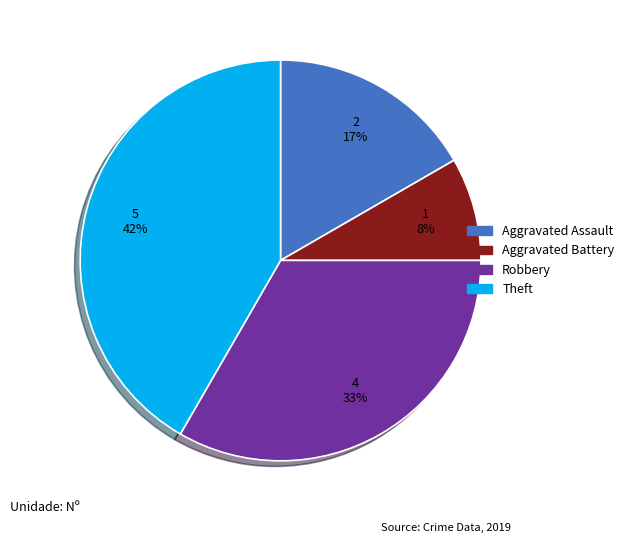

How many slices are in this pie chart?

4